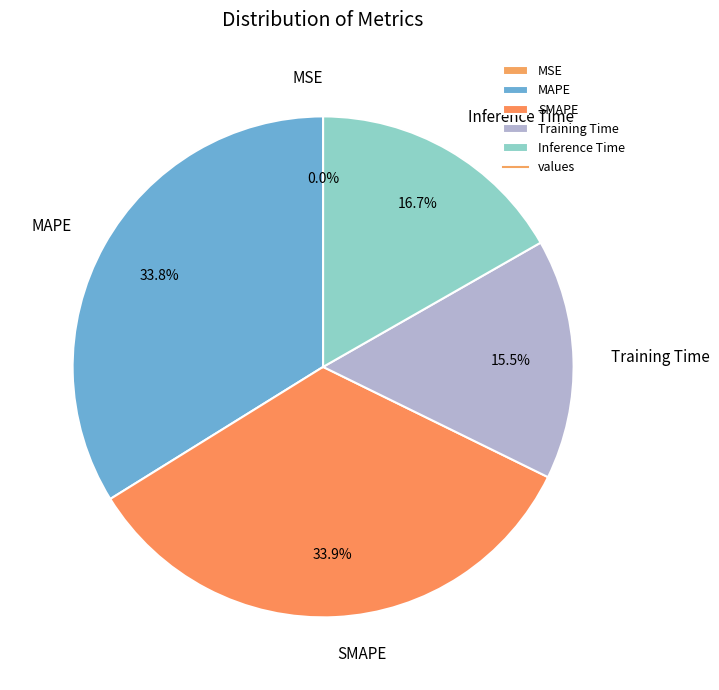

Is it true that Inference Time is 17% of the pie?

True